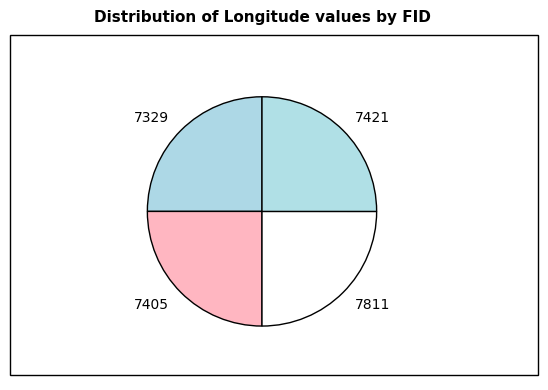

Is it true that 7421 is 25% of the pie?

True